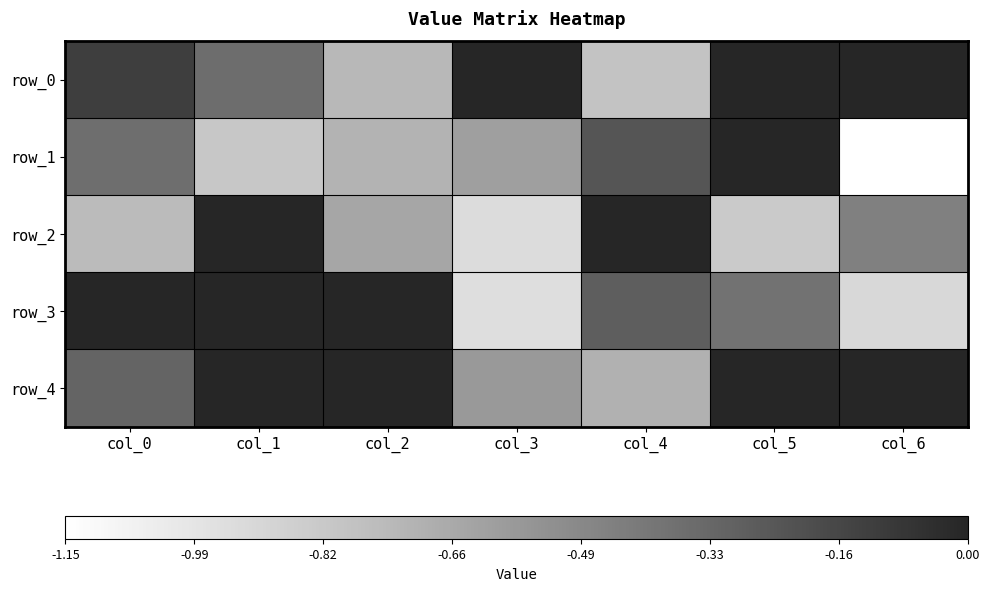

What is the sum of all row_2 values?

-3.6